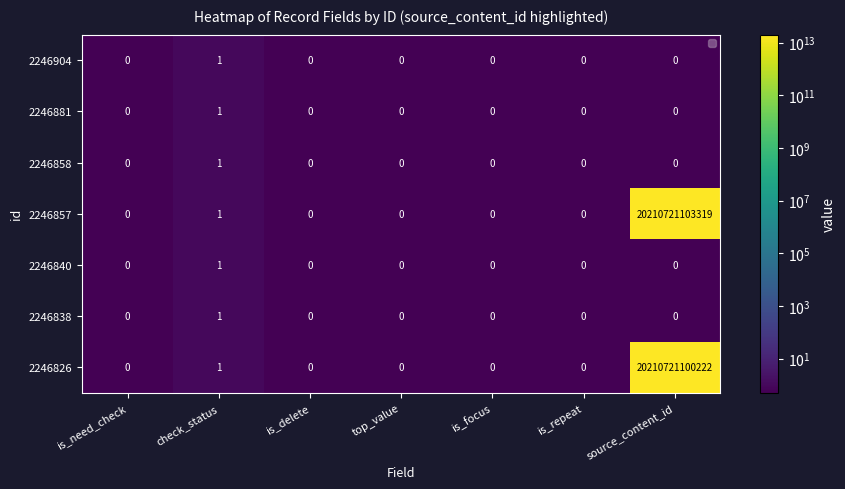

At which label does 2246826 reach its peak?

source_content_id